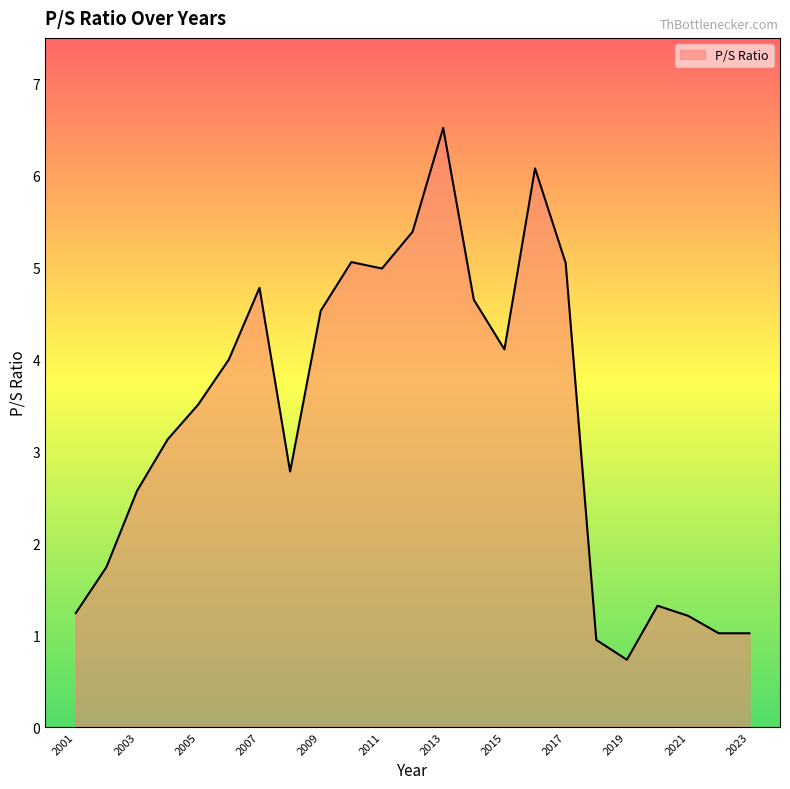

What is the smallest value displayed?

0.7